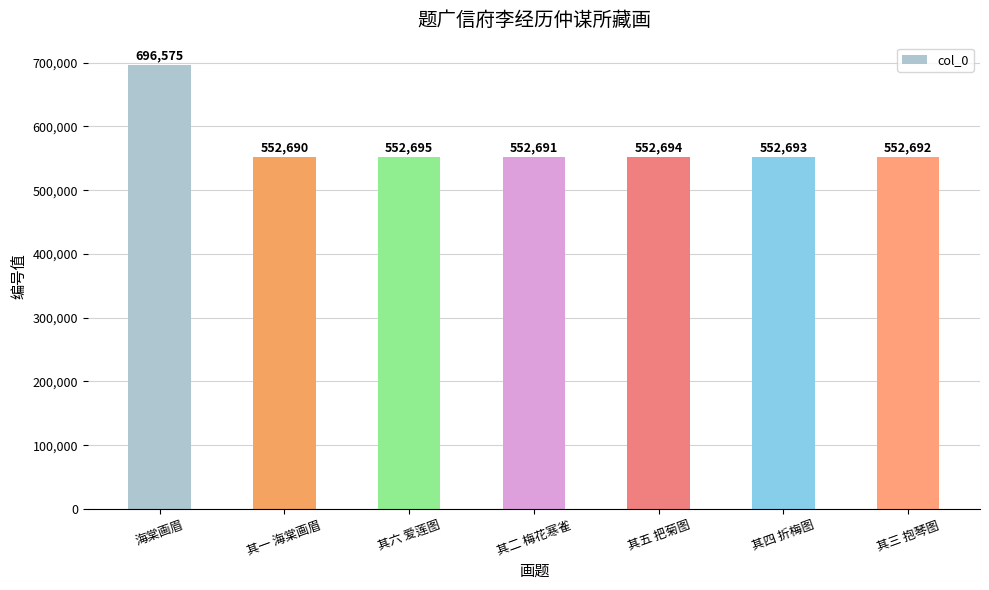

Reading right to left, transcribe all the data shown in this chart.

552692	552693	552694	552691	552695	552690	696575